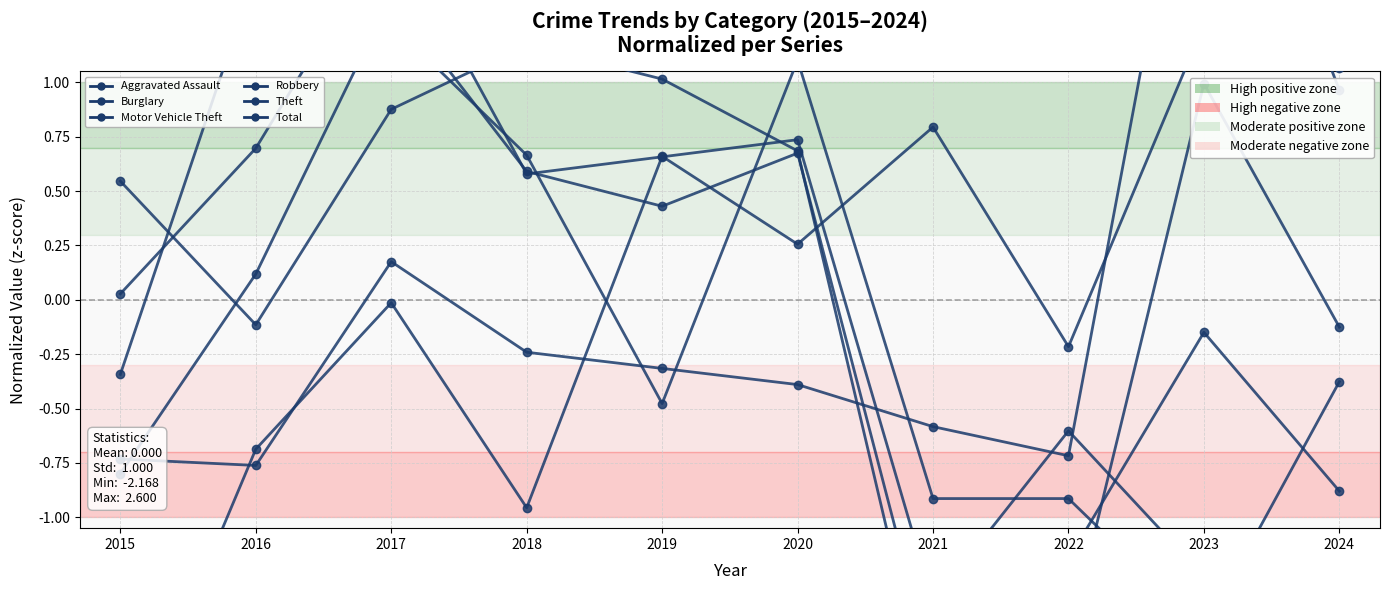

Which series ends up on top after the final intersection of Total and Aggravated Assault?

Aggravated Assault